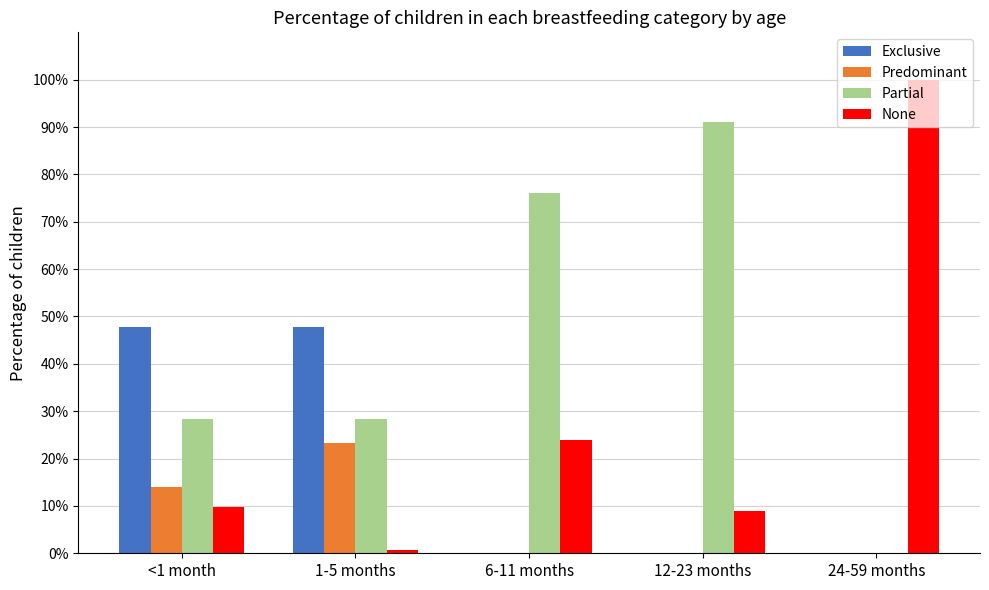

Reading right to left, extract all data points from this chart.

Exclusive: 0.0	0.0	0.0	0.5	0.5
Predominant: 0.0	0.0	0.0	0.2	0.1
Partial: 0.0	0.9	0.8	0.3	0.3
None: 1.0	0.1	0.2	0.0	0.1